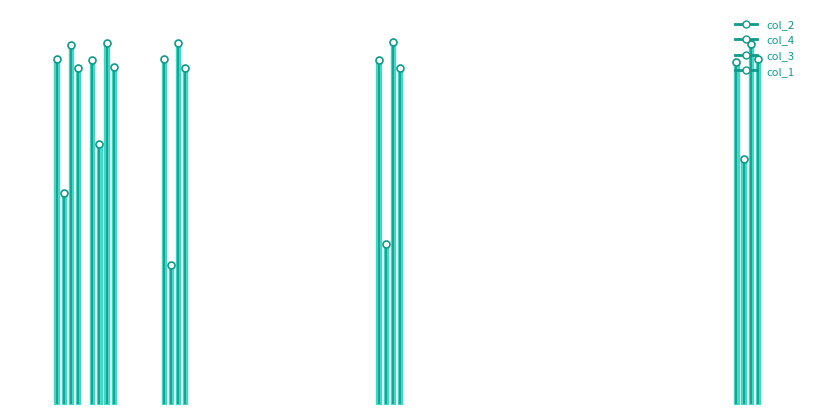

The col_4 series shows 0.2 at 20. True or false?

False